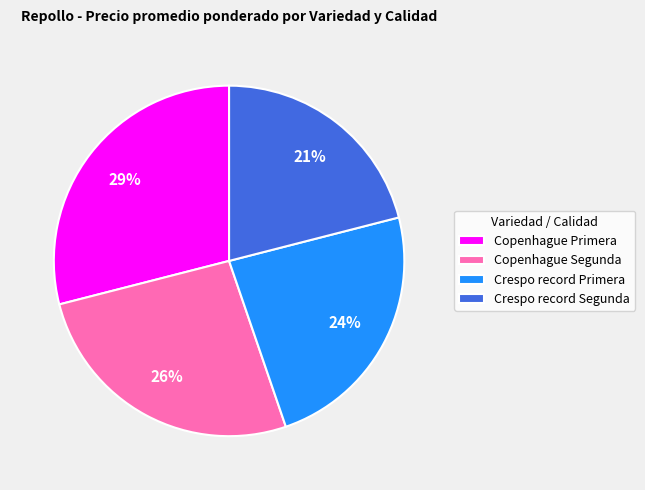

Rank the categories by value from lowest to highest.

Crespo record Segunda, Crespo record Primera, Copenhague Segunda, Copenhague Primera